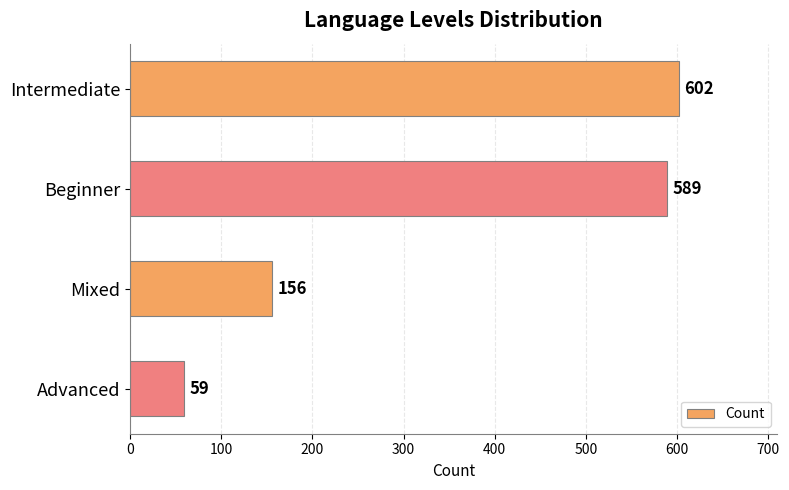

List the labels in order of value, largest first.

Intermediate, Beginner, Mixed, Advanced